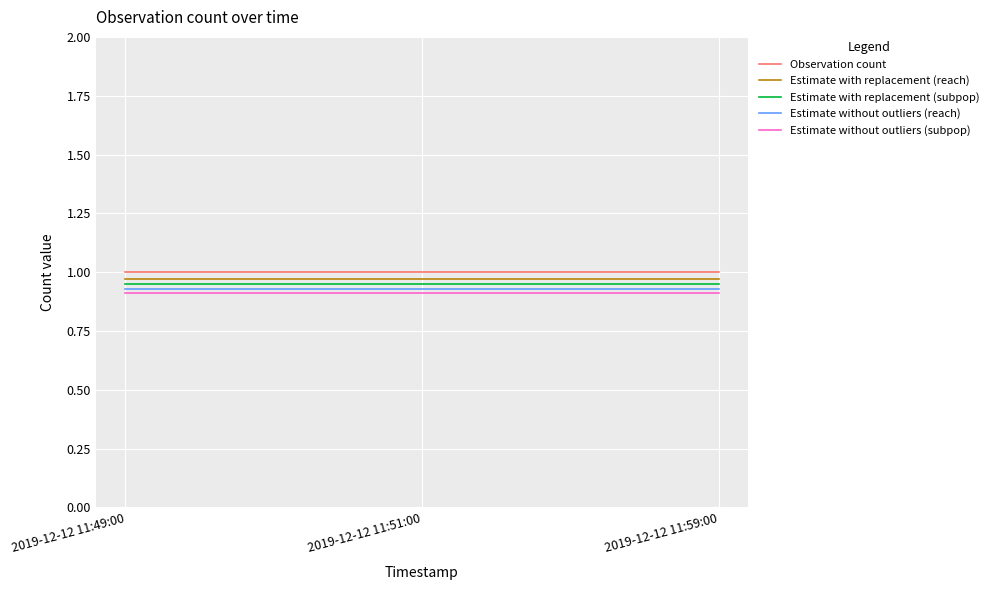

Does the chart display data point markers on the line(s)?

No